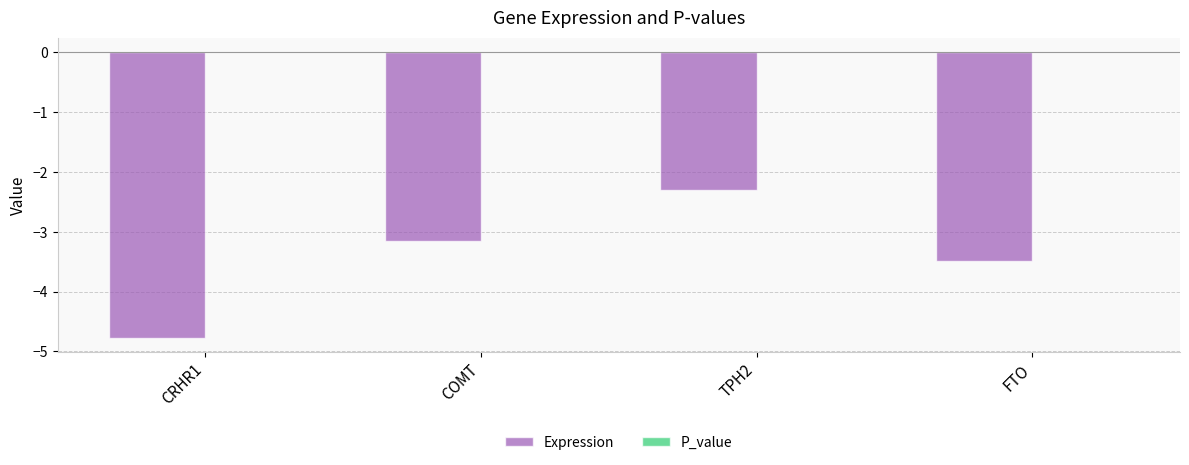

At which category is the sum across all series the highest?

TPH2